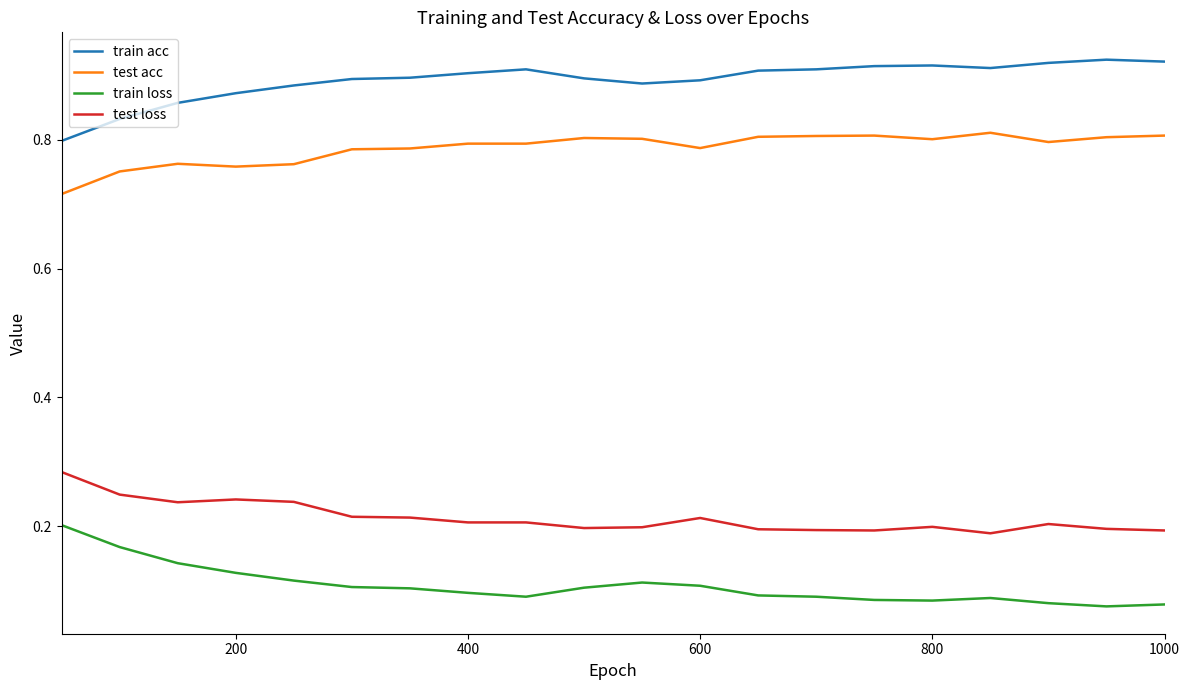

Rank the series by their maximum value, from lowest to highest.

train loss, test loss, test acc, train acc